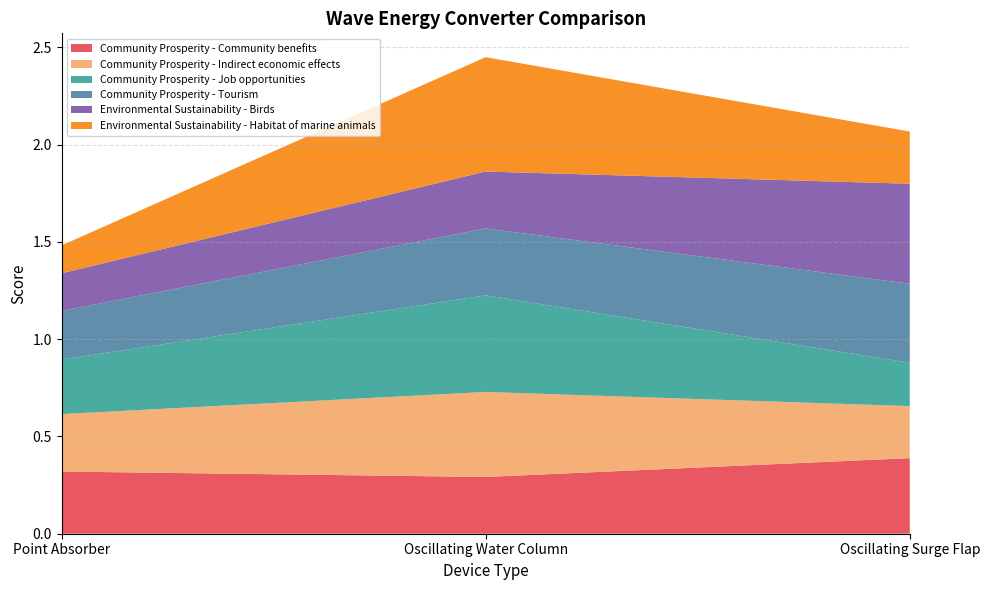

Reading left to right, transcribe all the data shown in this chart.

Community Prosperity - Community benefits: 0.3	0.3	0.4
Community Prosperity - Indirect economic effects: 0.3	0.4	0.3
Community Prosperity - Job opportunities: 0.3	0.5	0.2
Community Prosperity - Tourism: 0.3	0.3	0.4
Environmental Sustainability - Birds: 0.2	0.3	0.5
Environmental Sustainability - Habitat of marine animals: 0.1	0.6	0.3